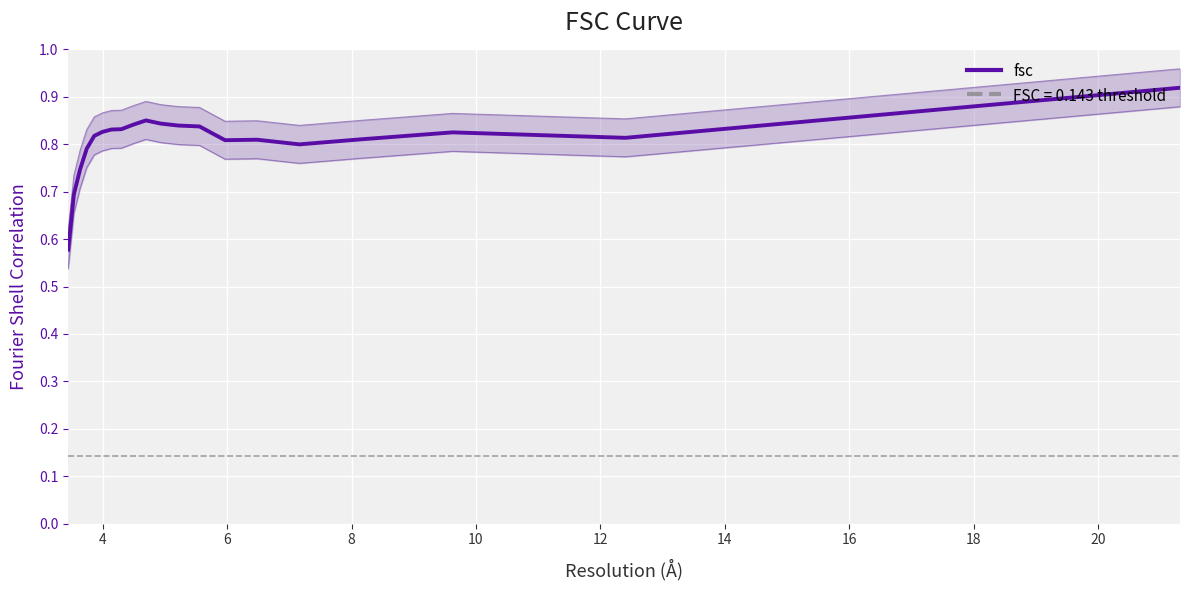

Between 12 and 6, which is larger?

12